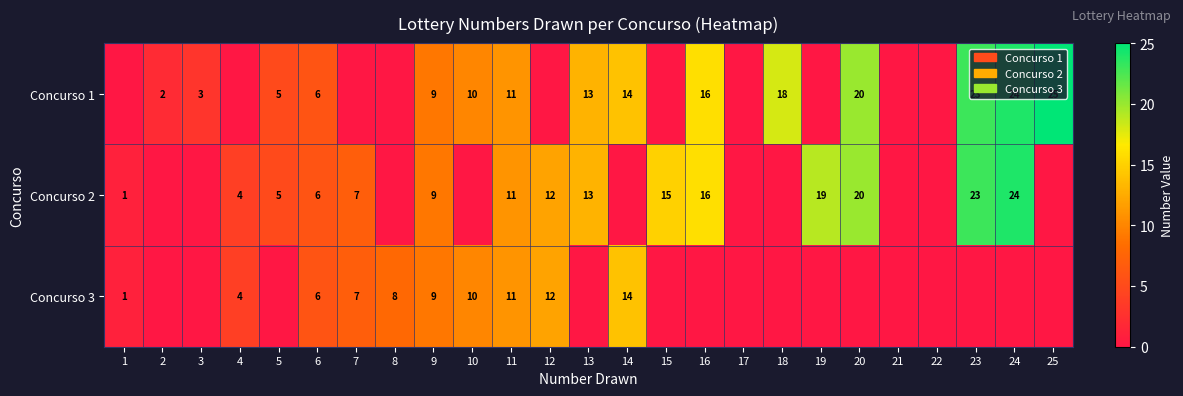

Which has a higher value, 10 or 22?

10